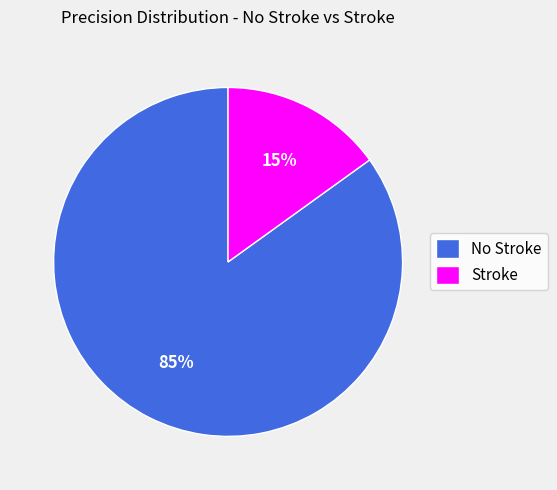

What percentage is the No Stroke slice, to the nearest percent?

85%